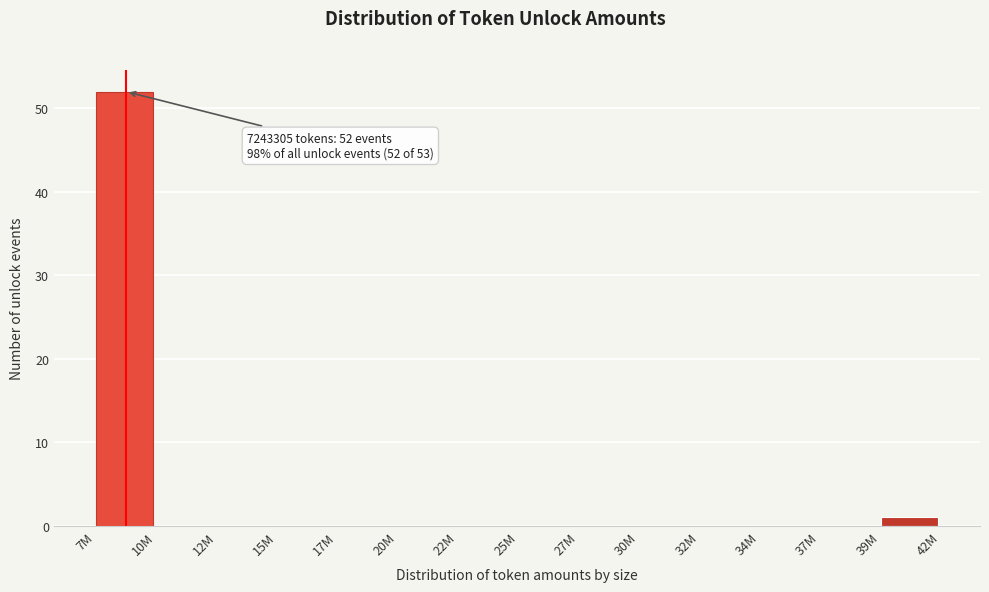

Reading left to right, what are all the values shown in this chart?

7M=52	10M=0	12M=0	15M=0	17M=0	20M=0	22M=0	25M=0	27M=0	30M=0	32M=0	34M=0	37M=0	39M=1